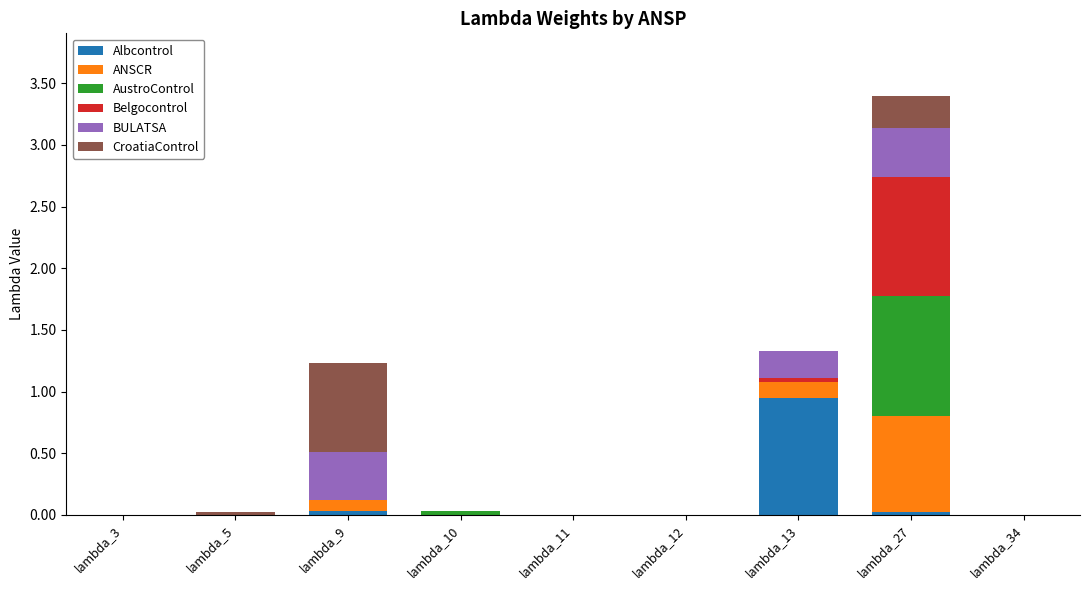

At which category is the sum across all series the highest?

lambda_27